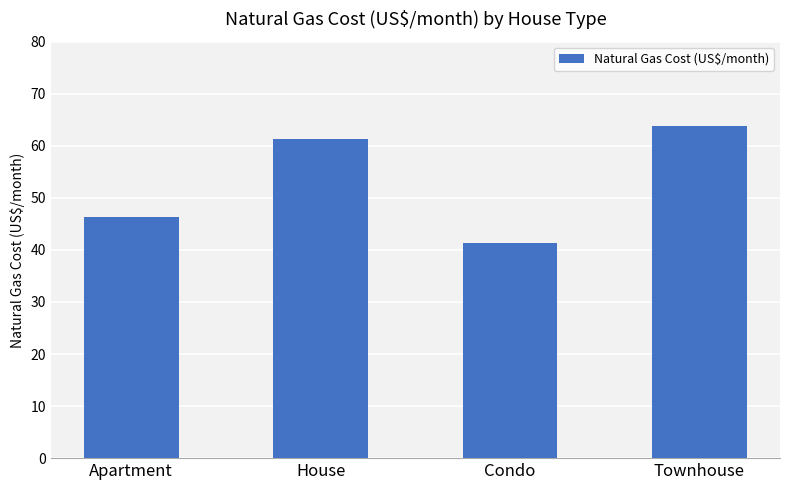

Are the bars grouped side by side (vs. stacked)?

No